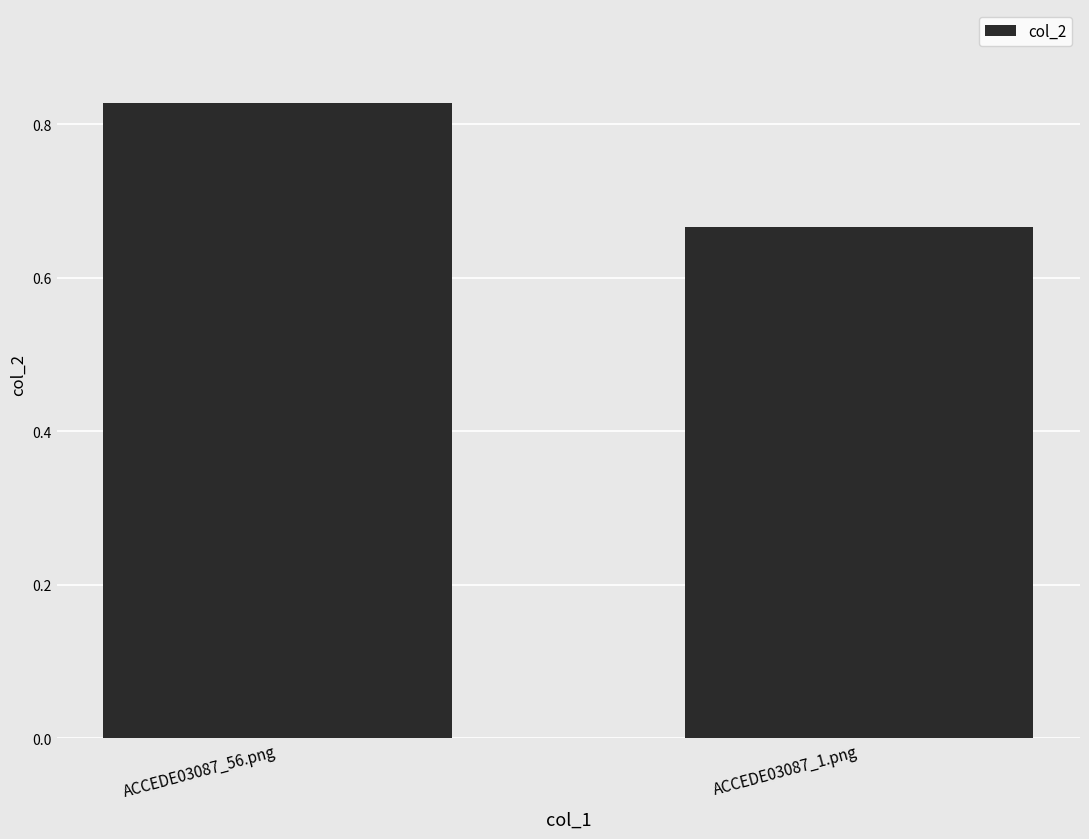

What is the difference between the maximum and minimum values?

0.2